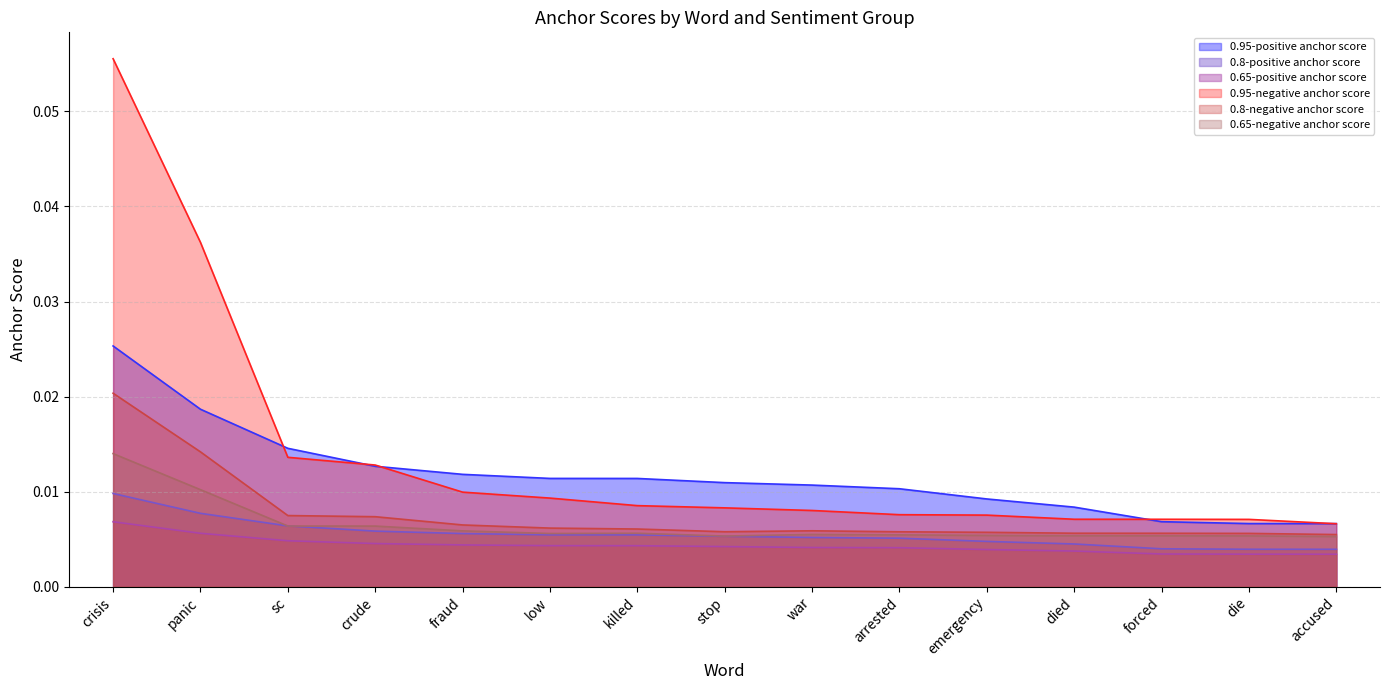

Rank the series at accused from lowest to highest value.

0.65-positive anchor score, 0.8-positive anchor score, 0.65-negative anchor score, 0.8-negative anchor score, 0.95-negative anchor score, 0.95-positive anchor score